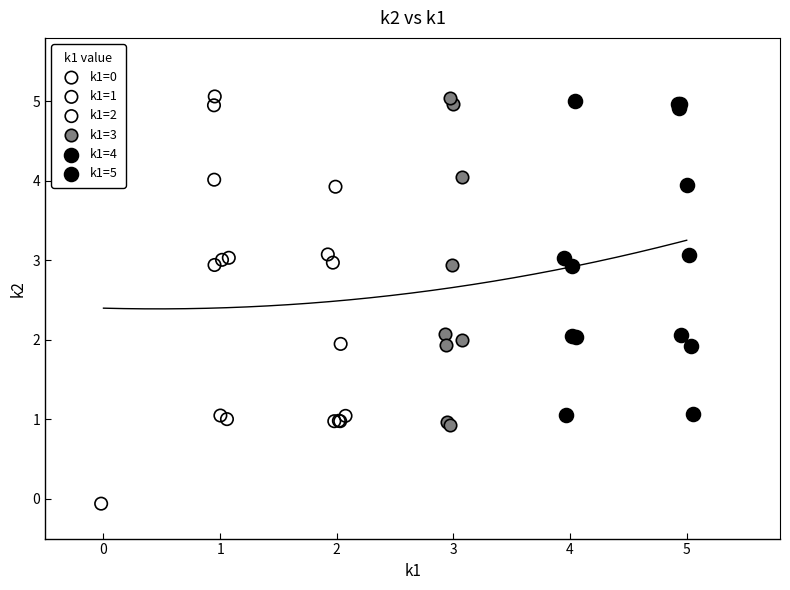

What are all the series names shown in the legend?

k1=0, k1=1, k1=2, k1=3, k1=4, k1=5